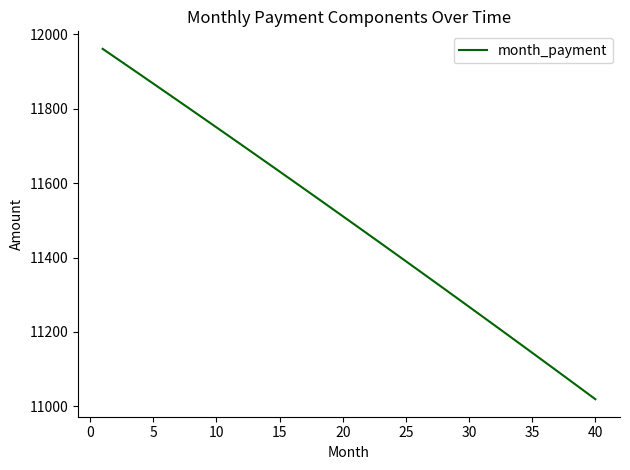

What is the minimum value shown in the chart?

11019.2